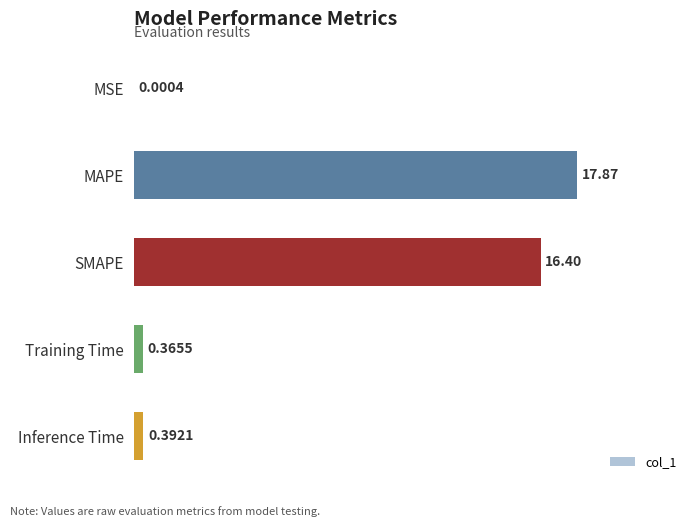

What is the change in value from MSE to SMAPE?

+16.4